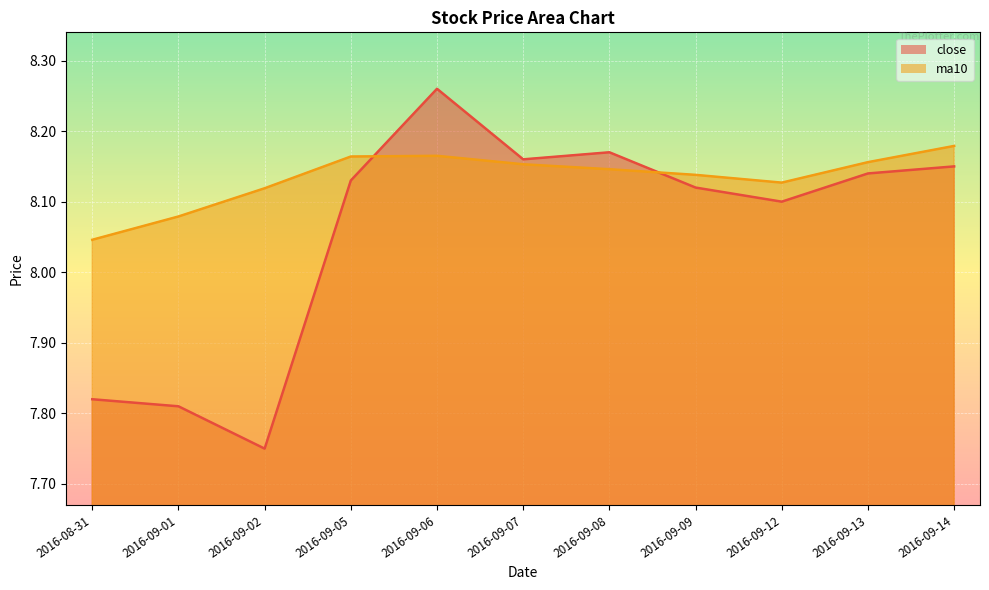

At which label does close reach its minimum?

2016-09-02